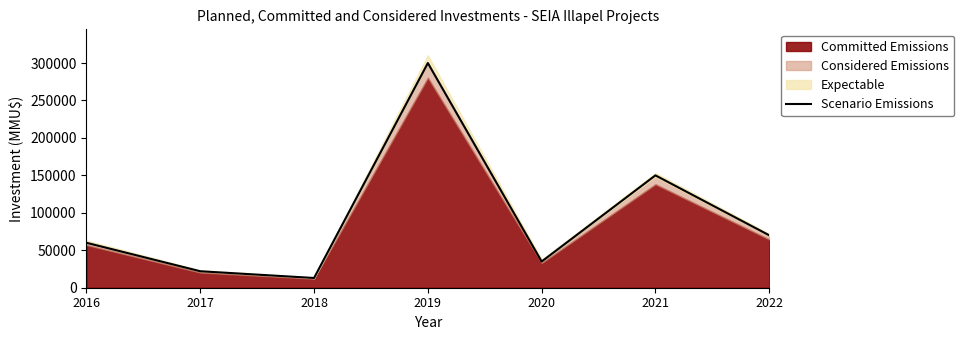

Does the chart have visible grid lines?

No